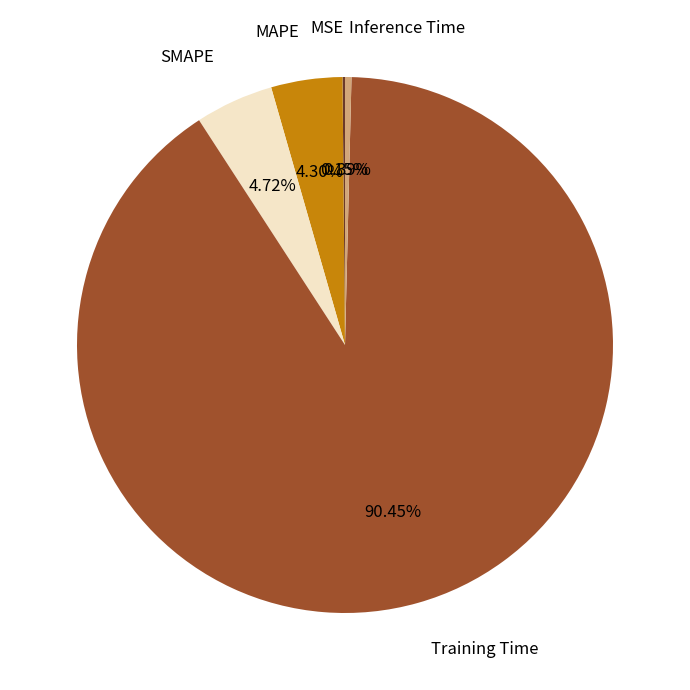

Between Inference Time and MAPE, which is larger?

MAPE